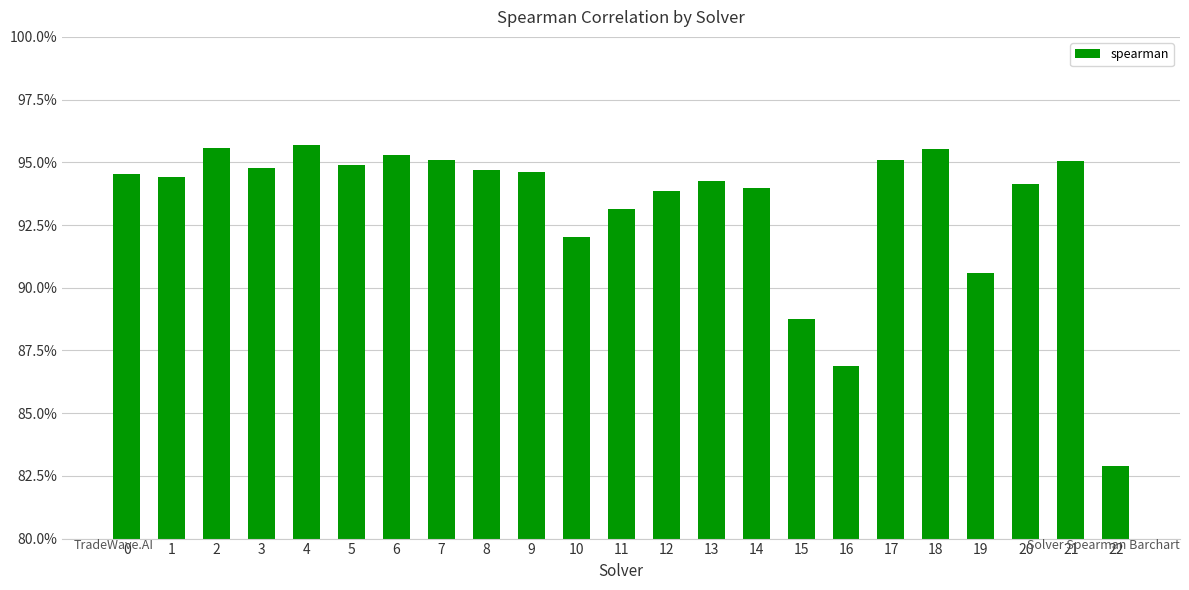

Which has a higher value, 7 or 11?

7